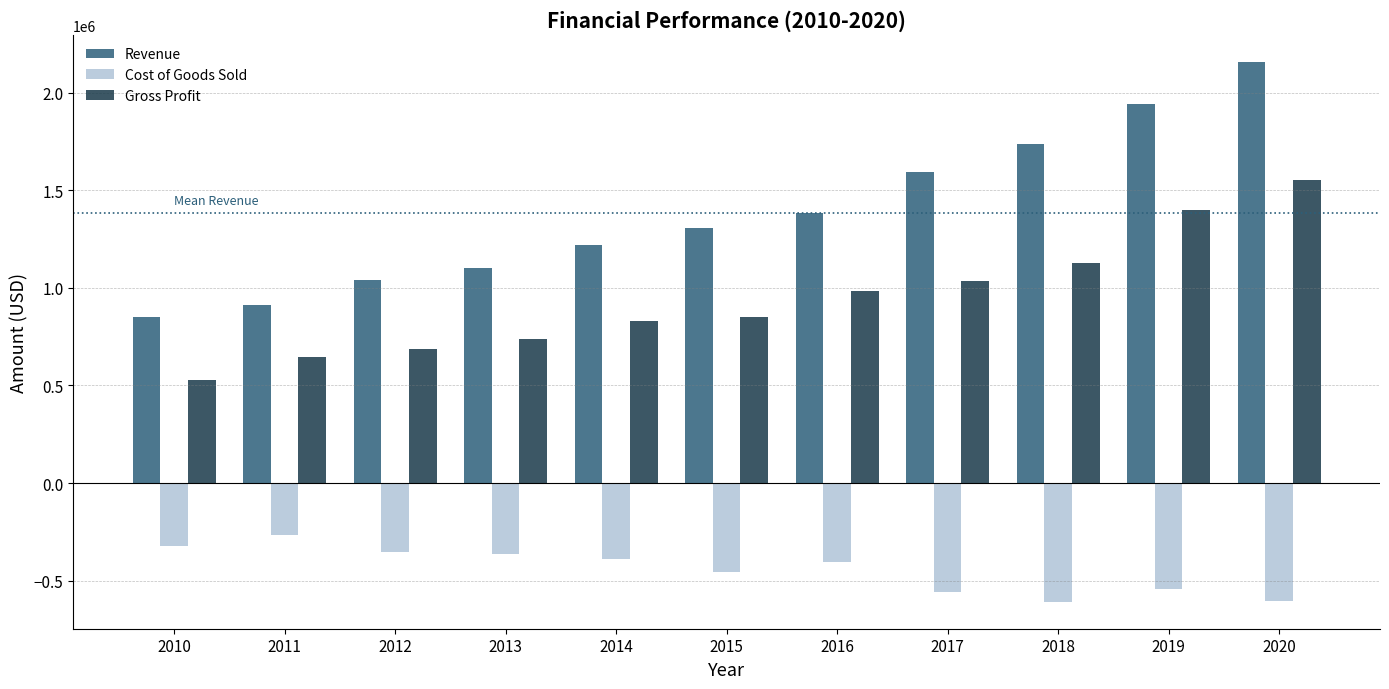

What is the value of the Cost of Goods Sold bar at the 3rd from the left?

-352833.2